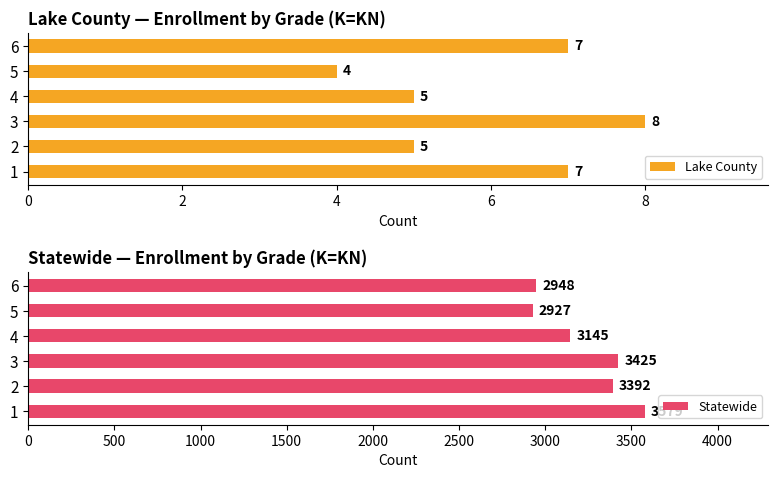

The value of Lake County at 2 is 5. True or false?

True